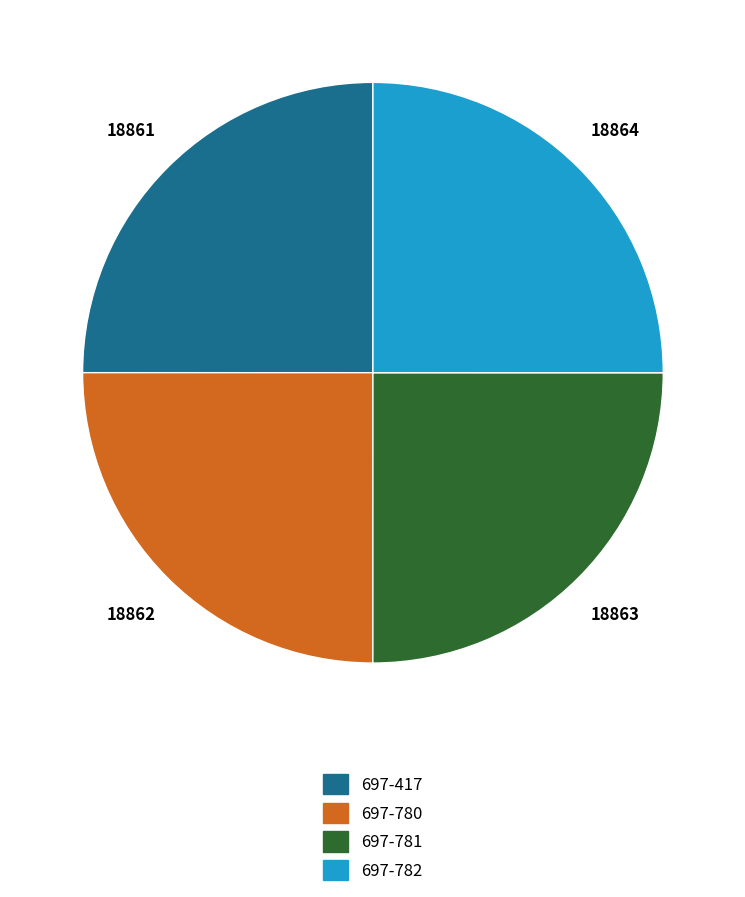

Approximately how many times larger is the value at 697-780 compared to 697-782?

1.0